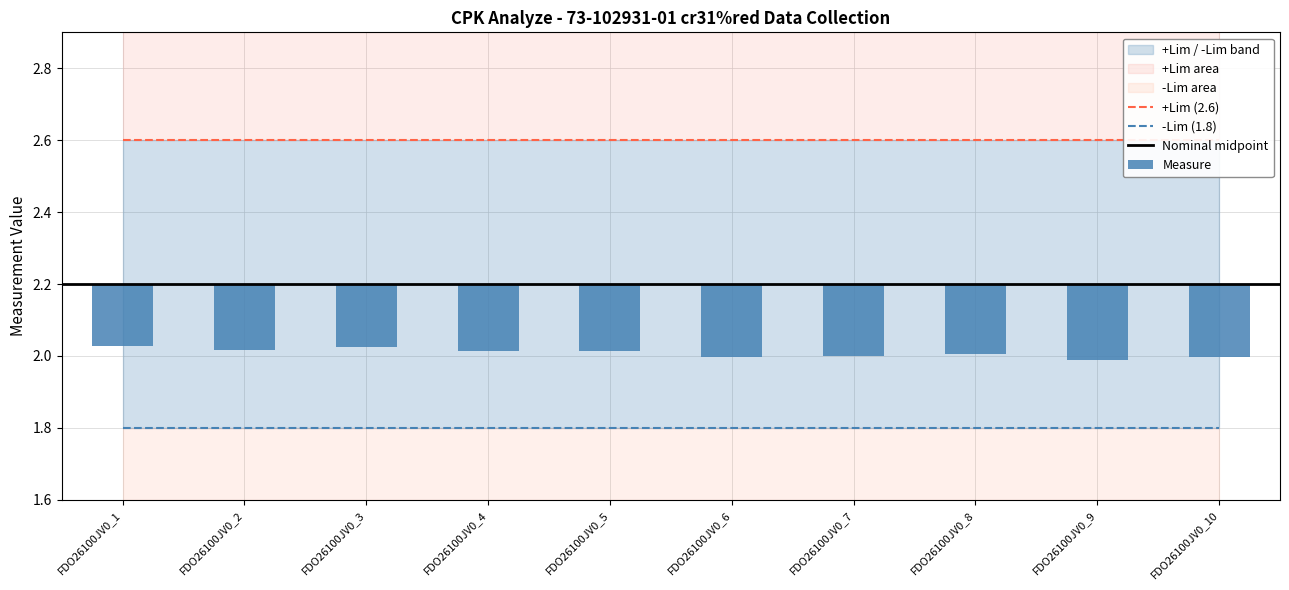

What is the greatest value displayed?

2.6